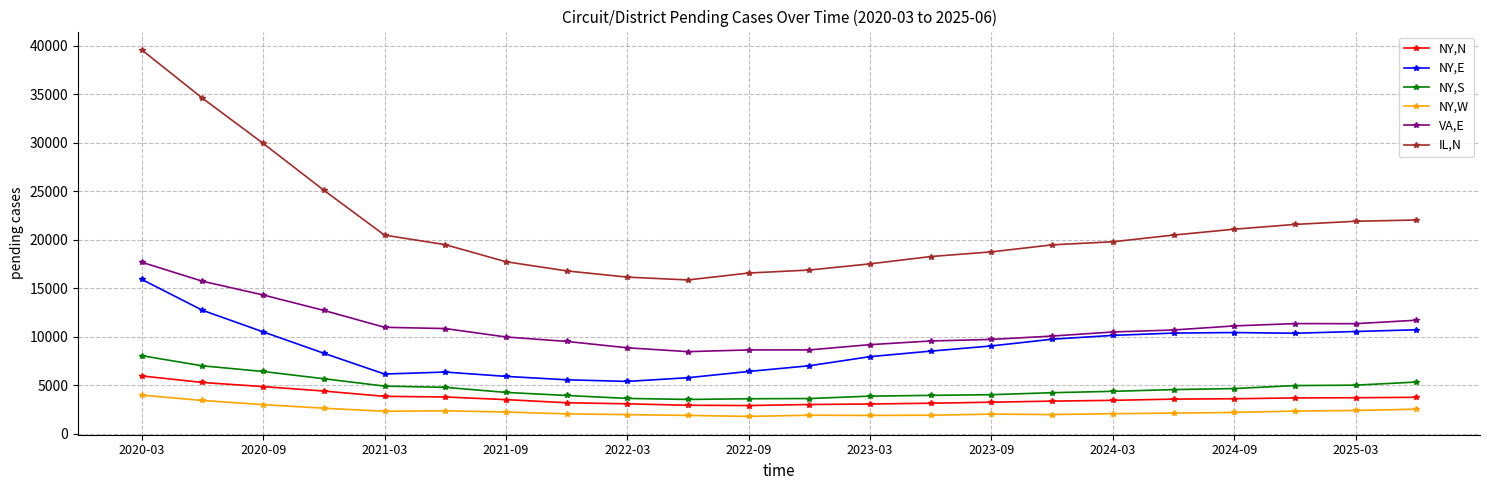

True or false: IL,N and NY,W cross at least once.

False